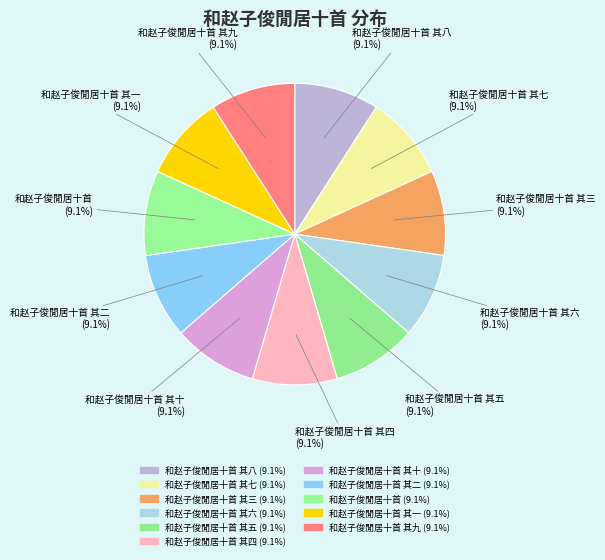

To the nearest percent, what is the average slice percentage?

9%